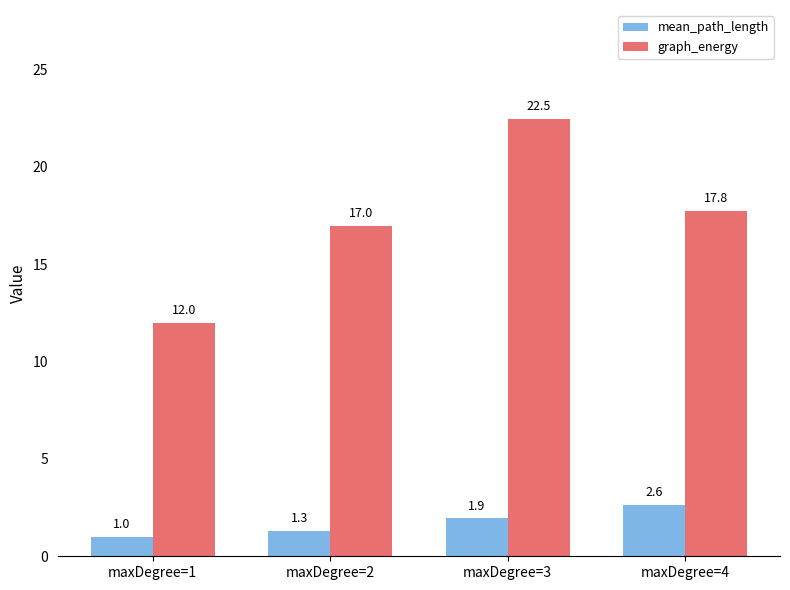

True or false: mean_path_length has a value of 1.3 at maxDegree=4.

False